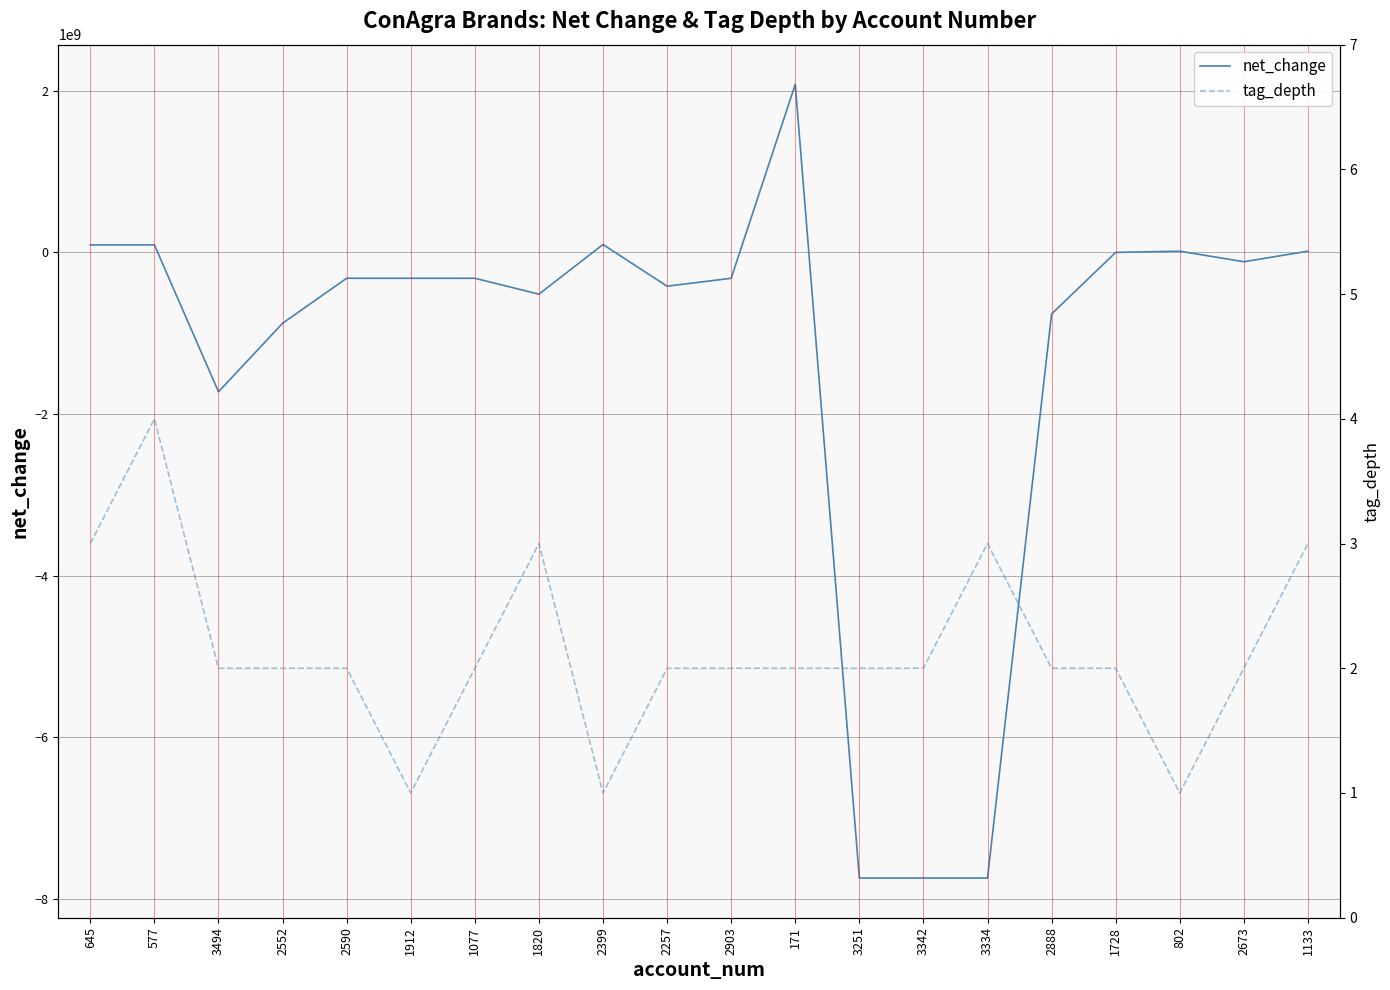

Between 2590 and 2257, which series saw the biggest shift?

net_change